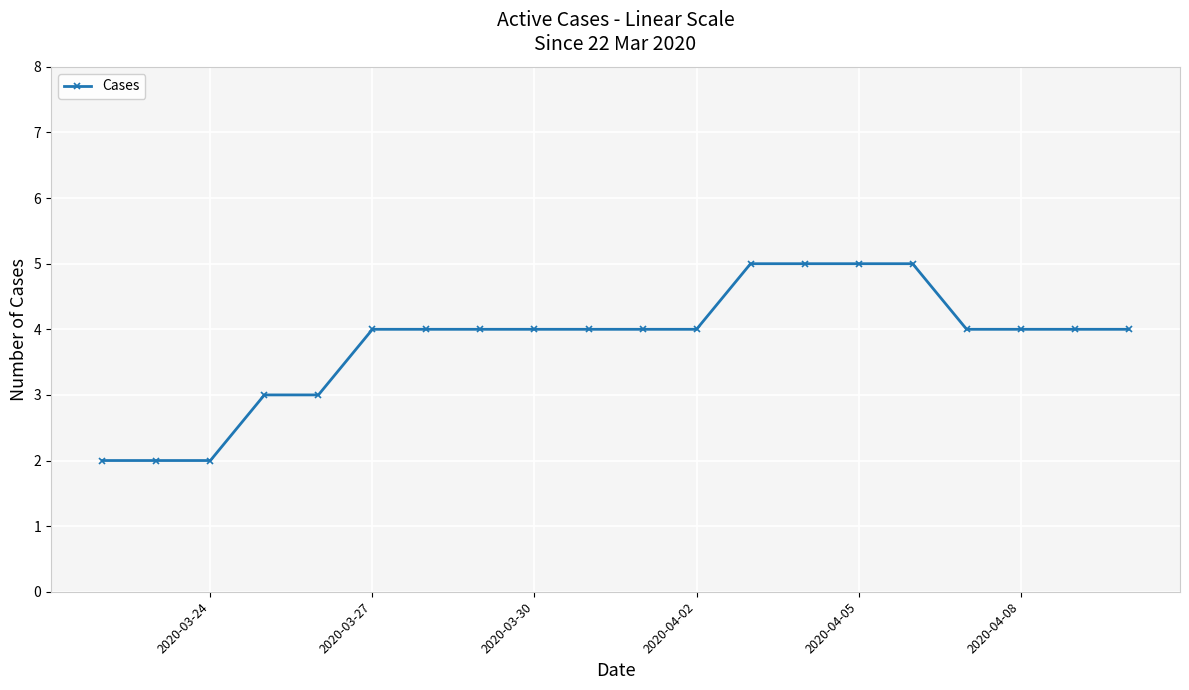

Reading left to right, what are all the values shown in this chart?

2	2	2	3	3	4	4	4	4	4	4	4	5	5	5	5	4	4	4	4